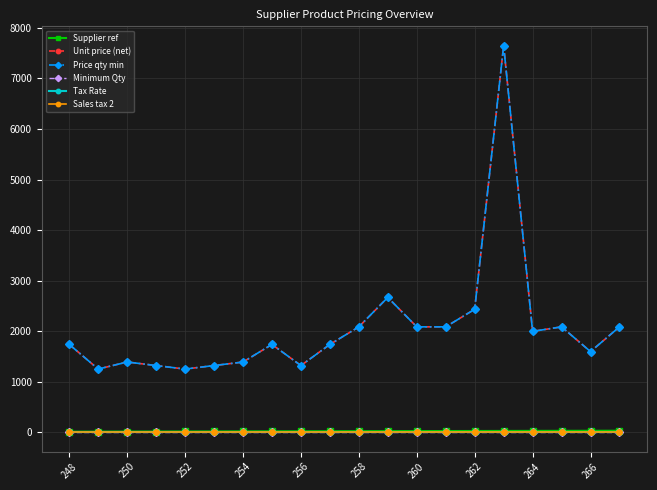

True or false: Supplier ref has more than 0 interior local peaks.

False